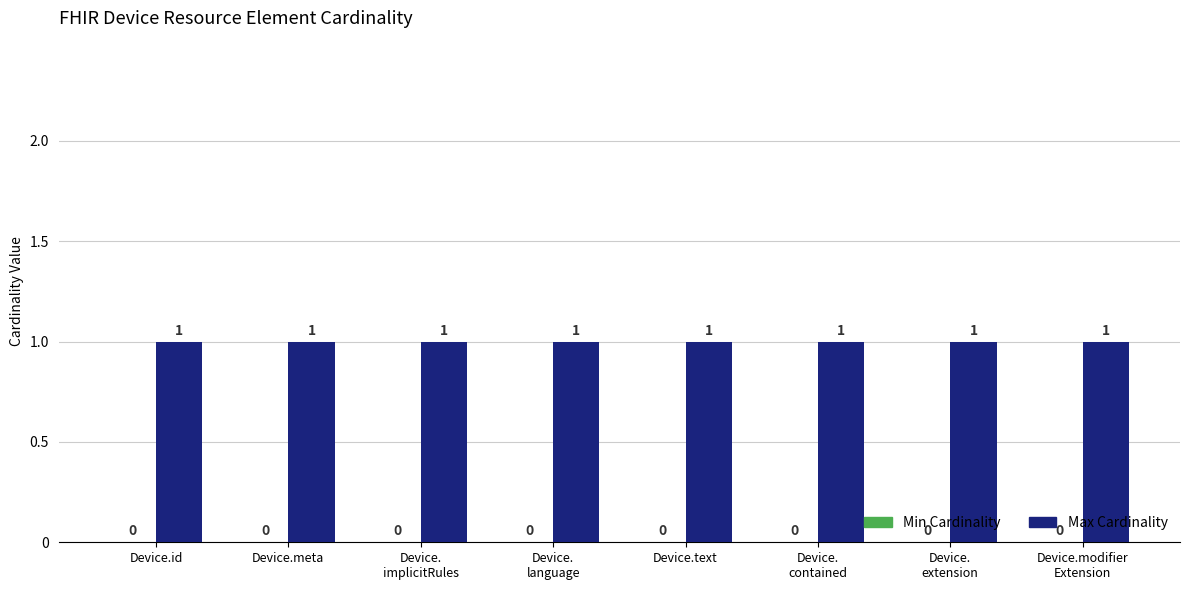

Which series has the widest spread of values?

Min Cardinality